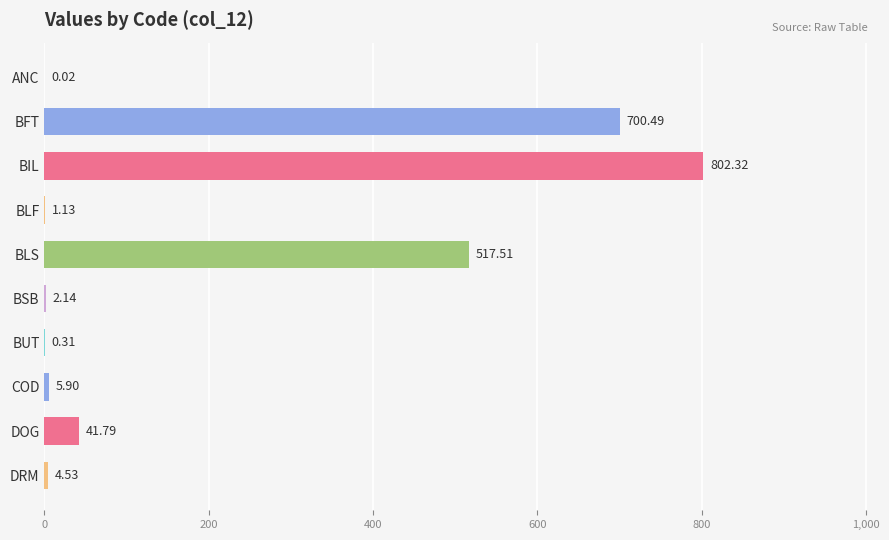

Which has a higher value, DRM or BLF?

DRM